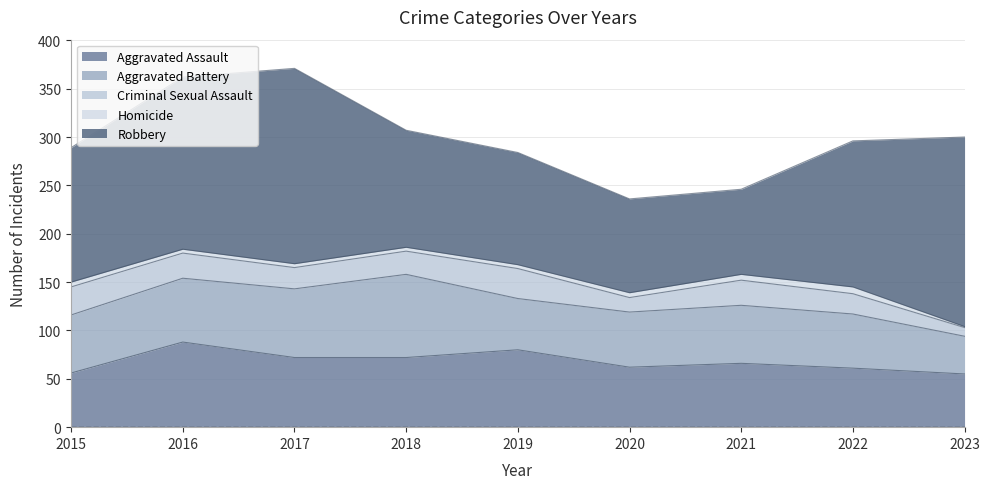

What is the difference between the maximum and second lowest values in the Homicide series?

3